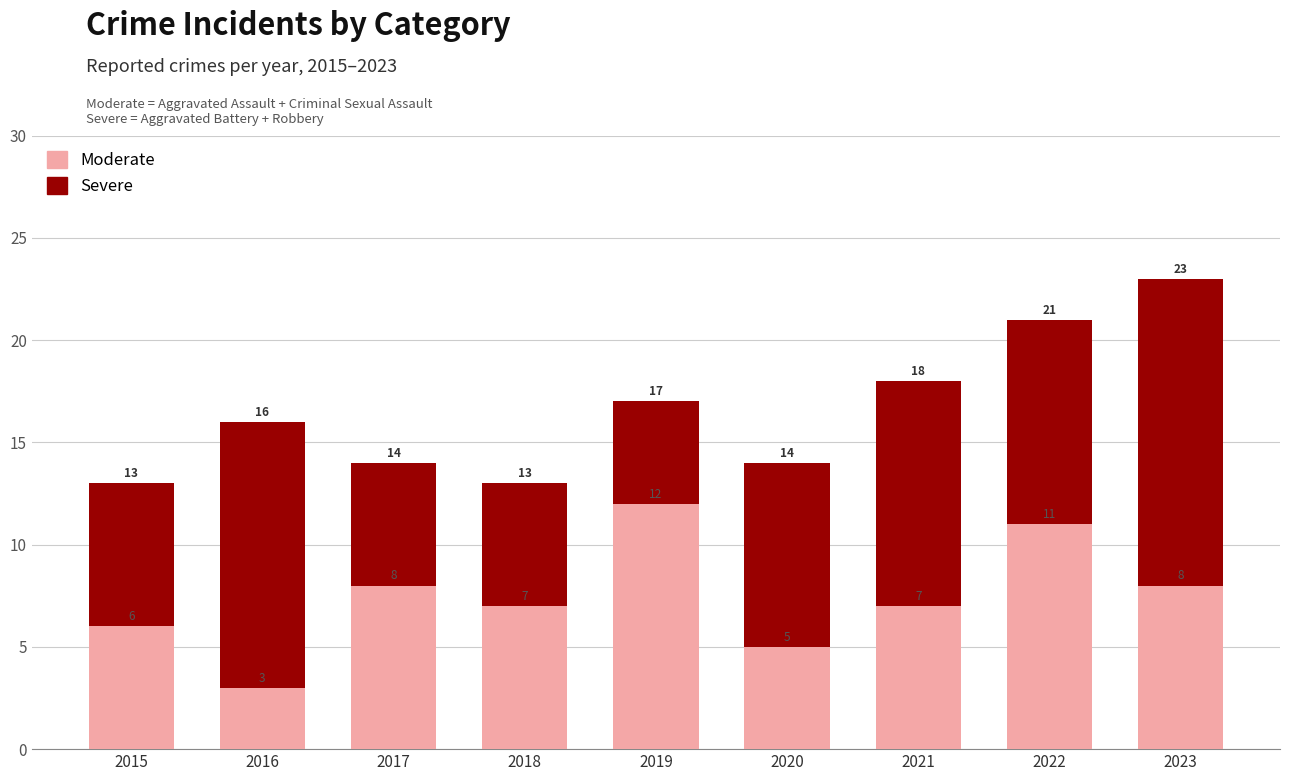

What is the total value across all series at 2019?

17